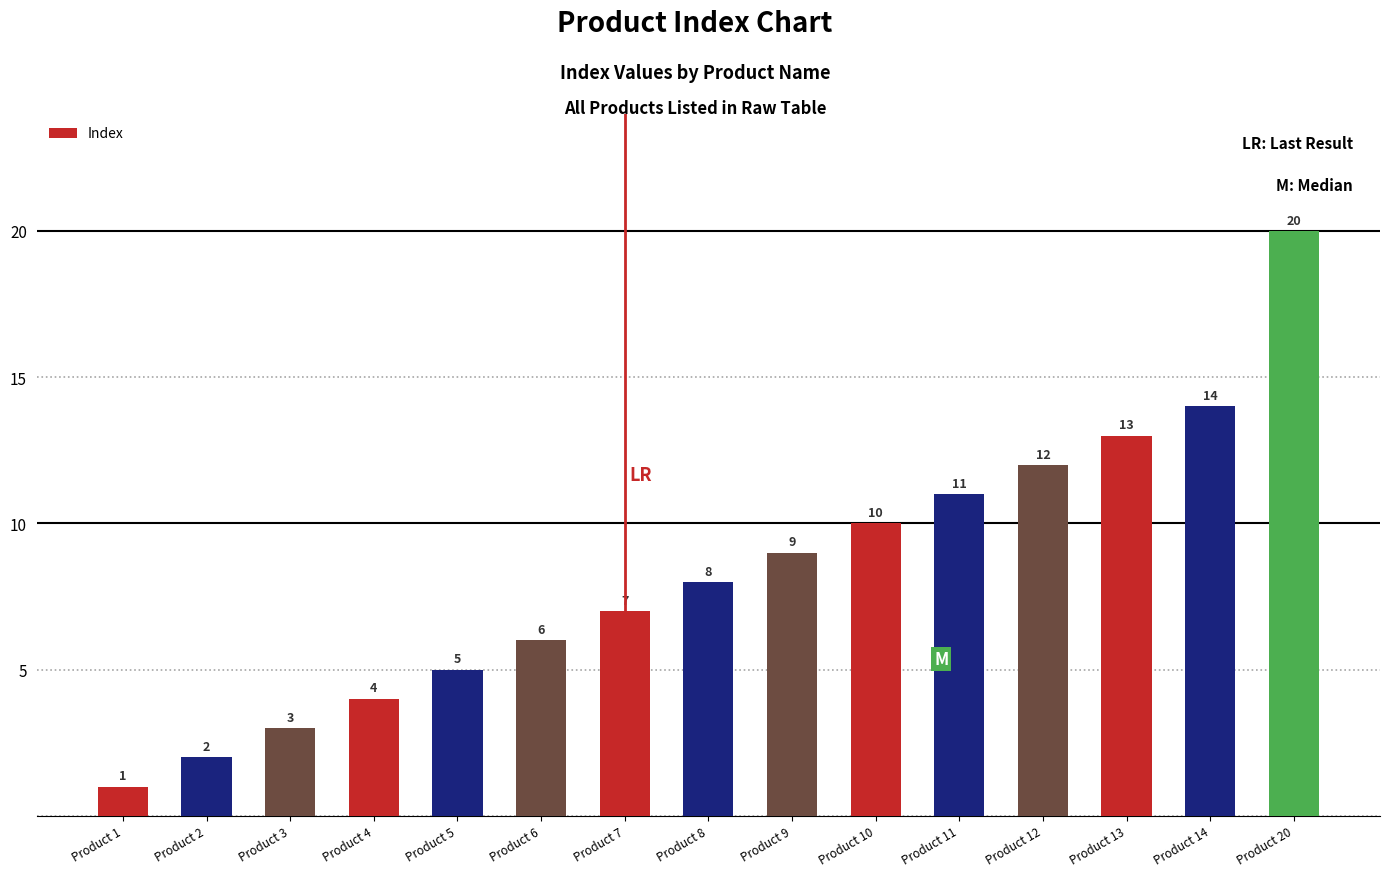

Does the chart contain any negative values?

No